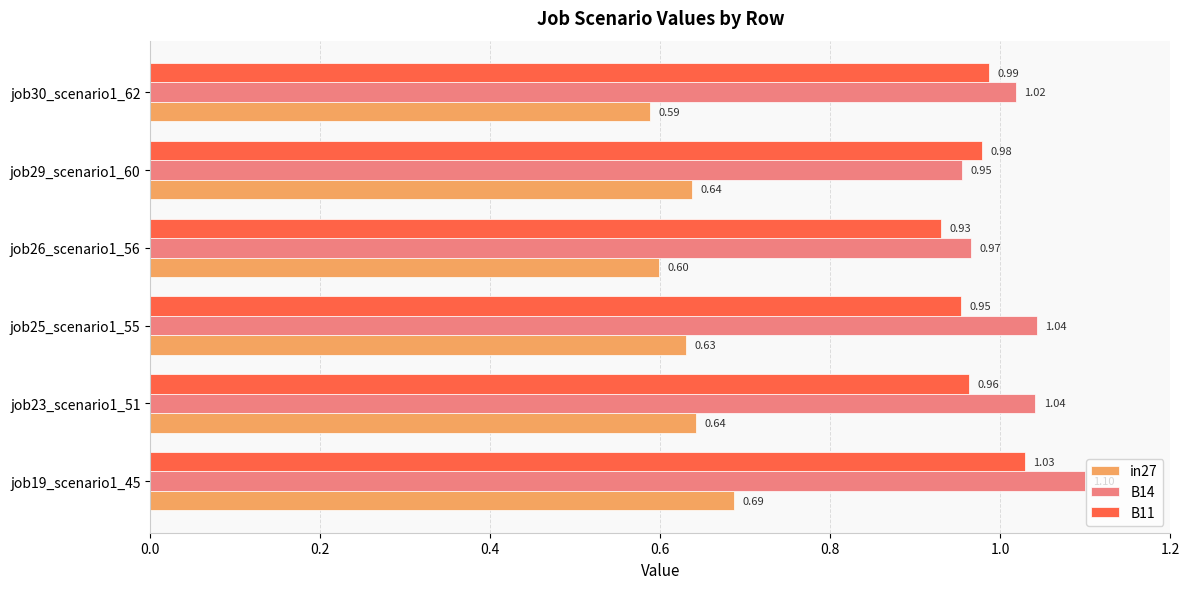

Which series has the largest total across all categories?

B14